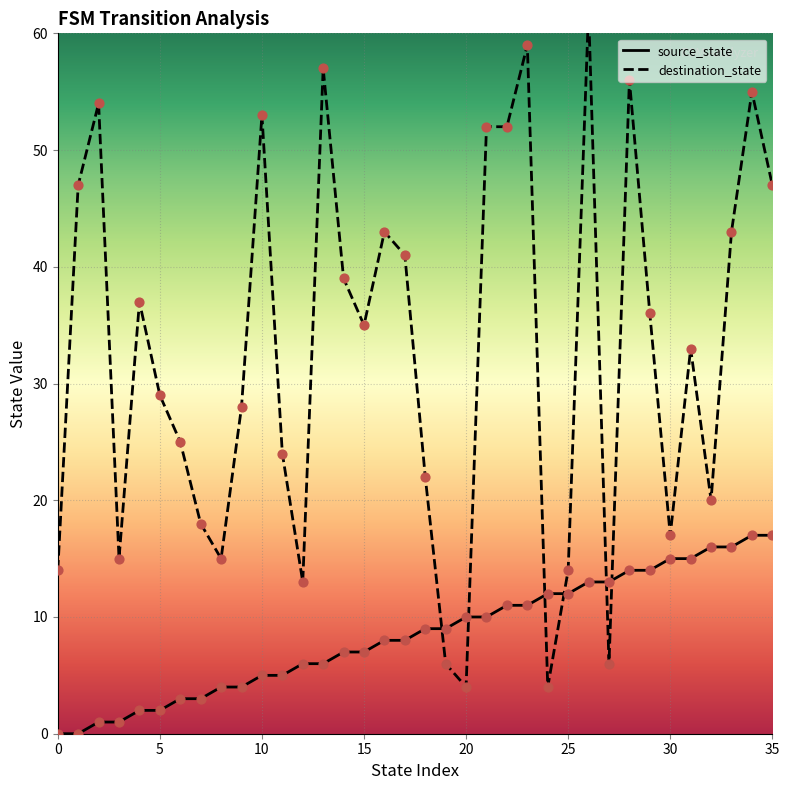

At how many categories does at least one series exceed 34?

18